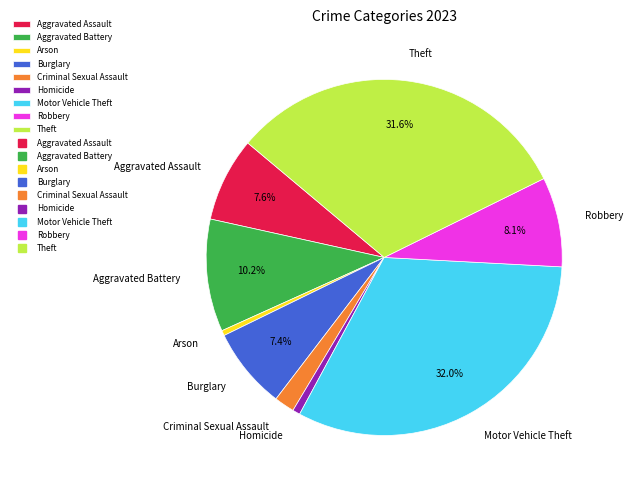

To the nearest percent, what is the combined percentage of Criminal Sexual Assault and Theft?

33%